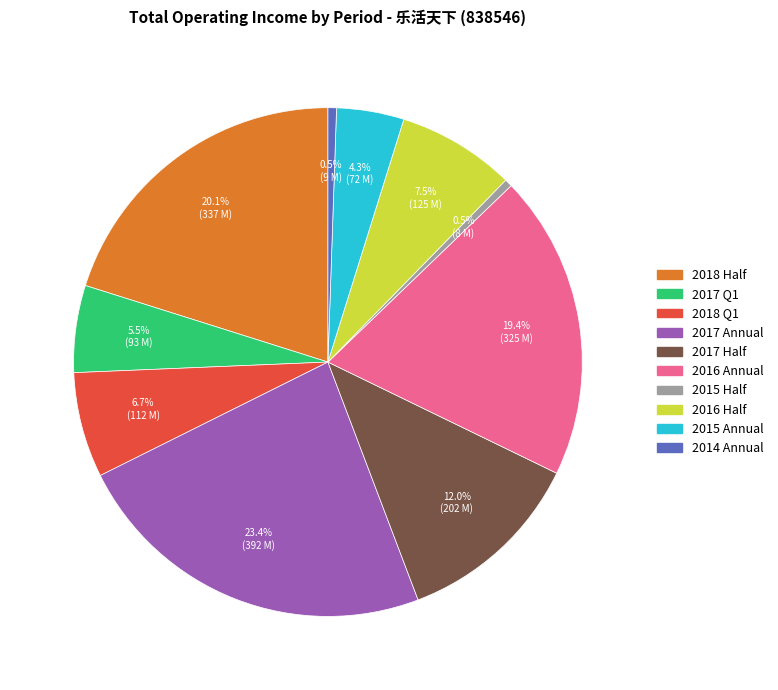

Is there a majority slice in this chart?

No